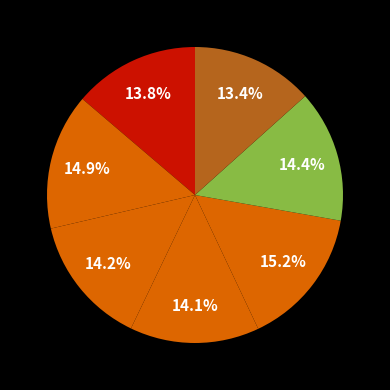

Rank the categories by value from highest to lowest.

Blood, Colon, Muscle, Testis, Stomach, Heart, Liver